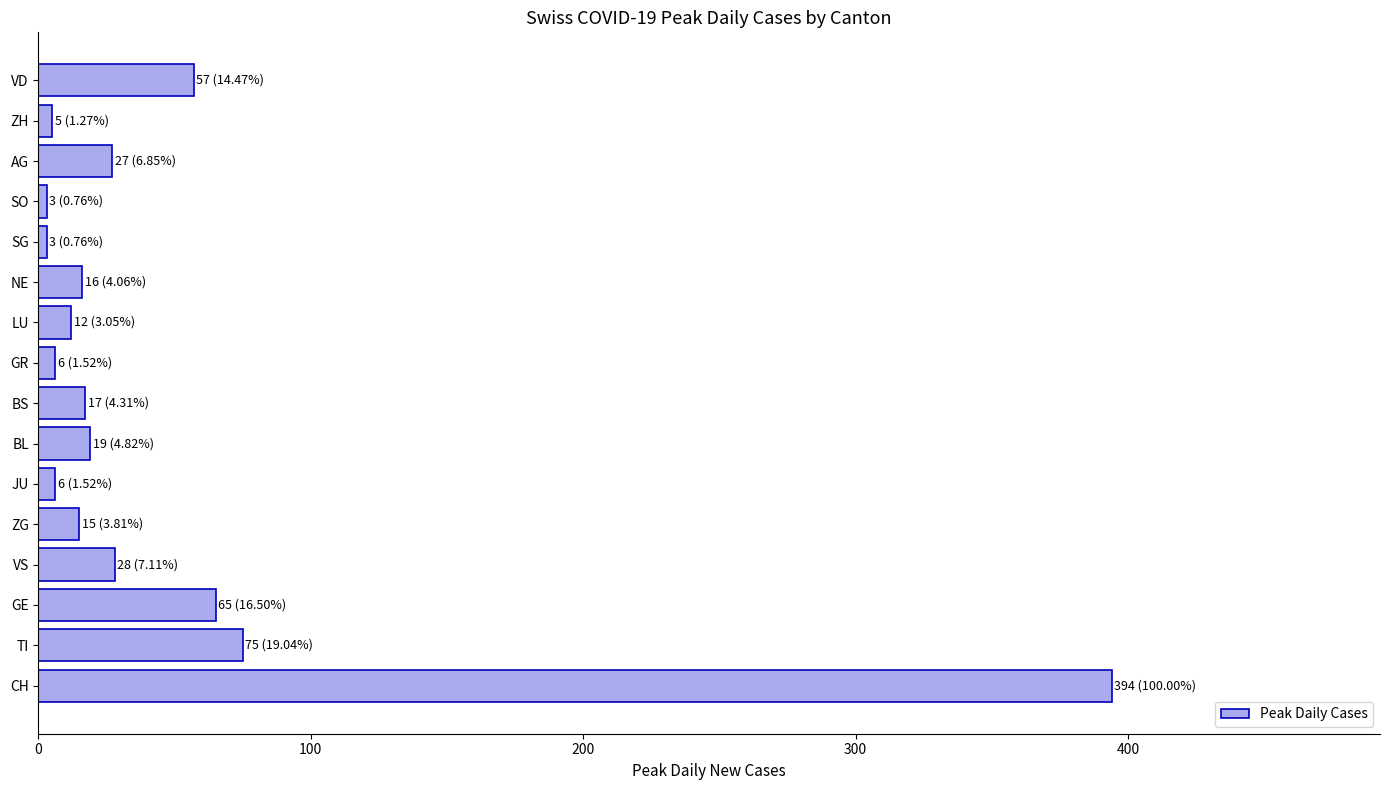

The chart shows a value of 57 at VD. True or false?

True